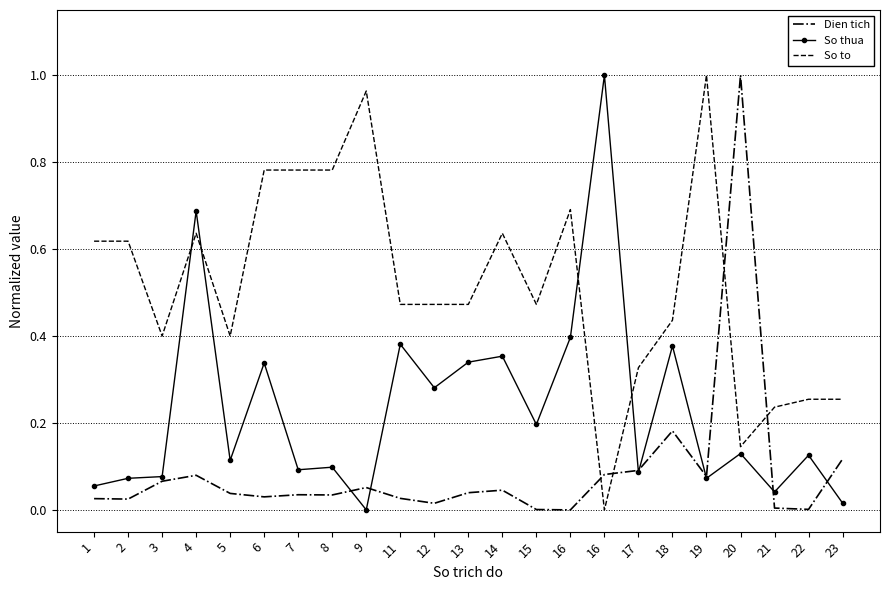

The Dien tich series shows 0.1 at 9. True or false?

False